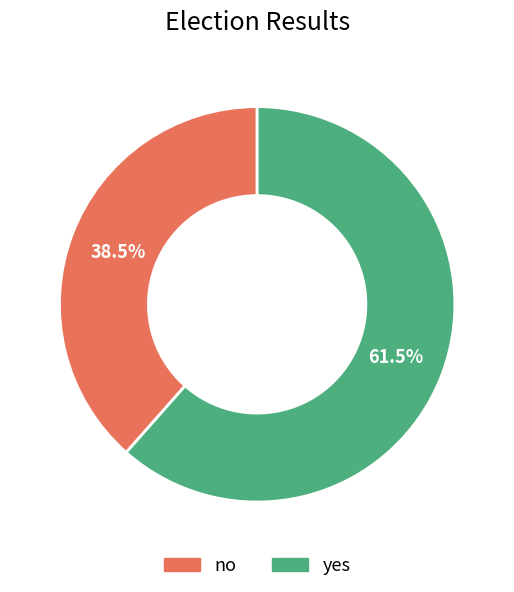

Which has a higher value, no or yes?

yes